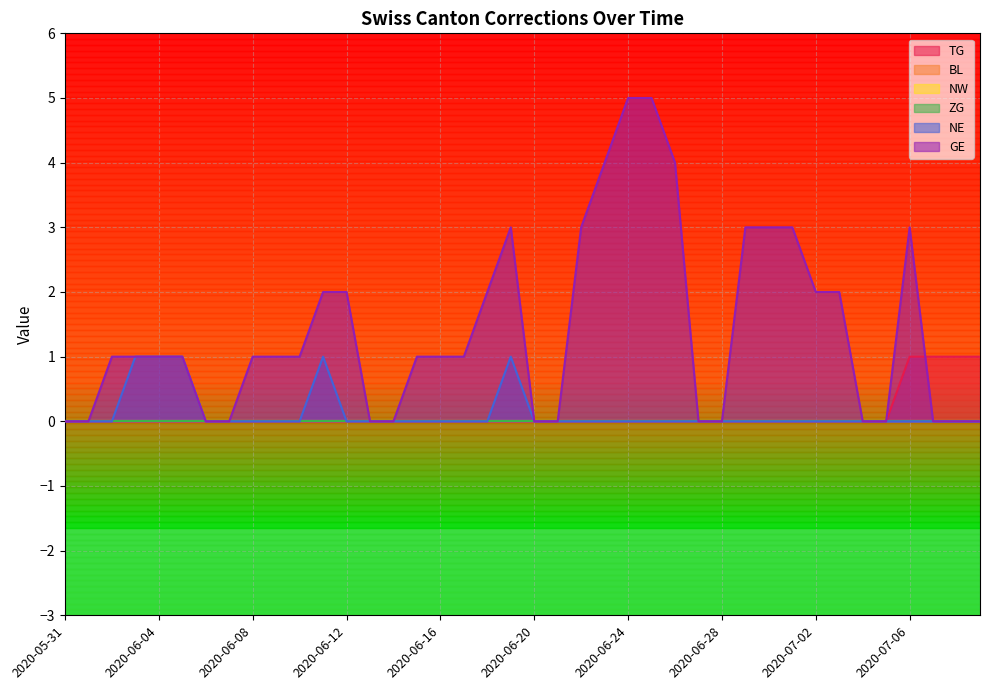

How many lines are shown in the chart?

6